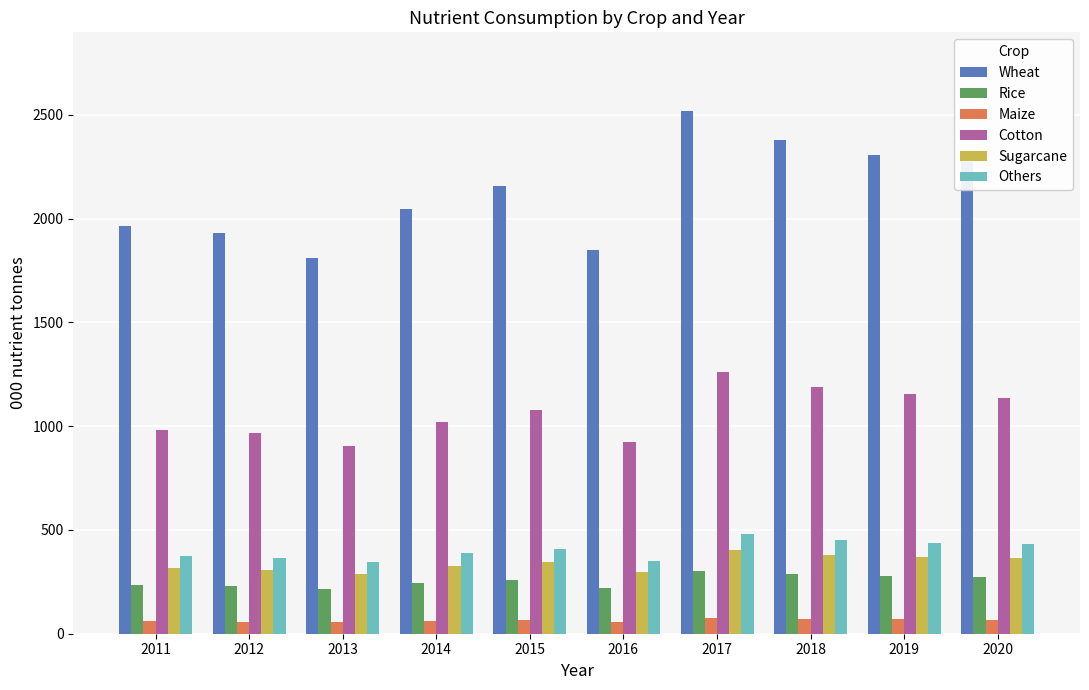

What is the value of the Rice bar at the 2nd from the left?

231.7